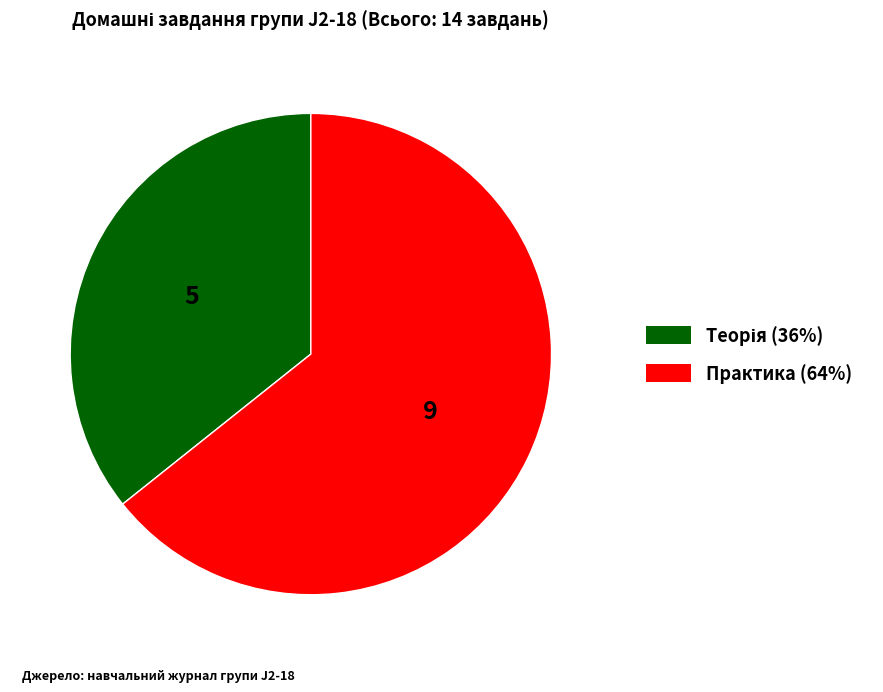

What is the majority slice?

Практика